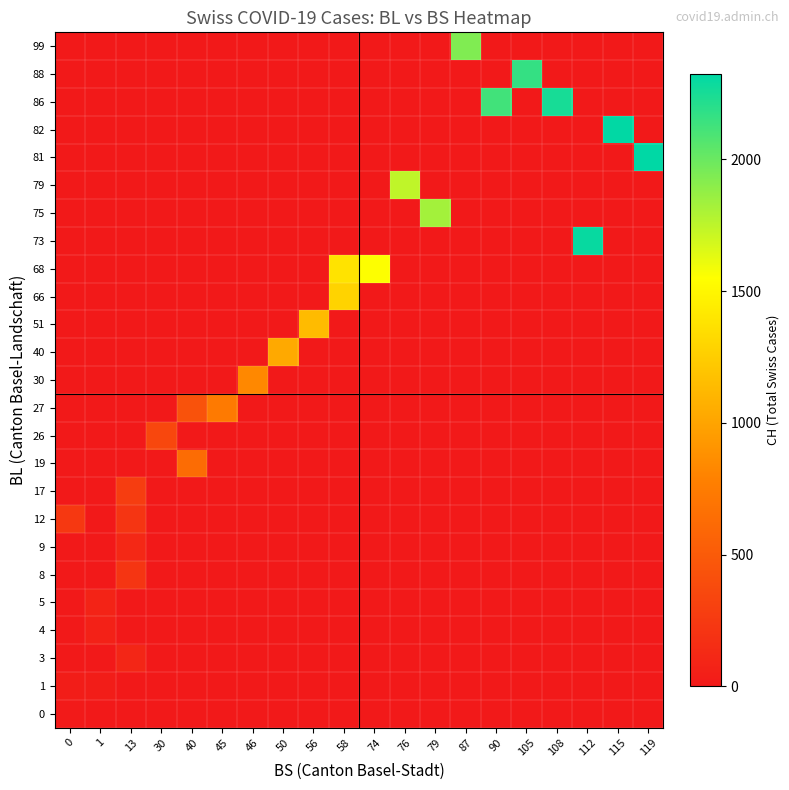

How many data points does each series have?

20